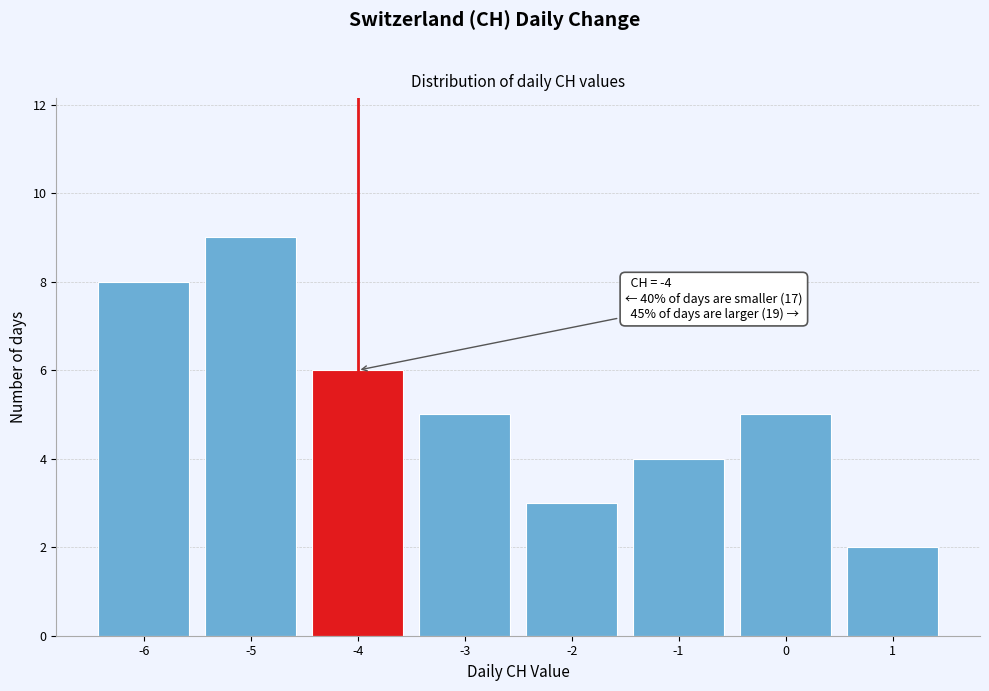

Which range on the x-axis has the tallest bar?

-5.5 to -4.5